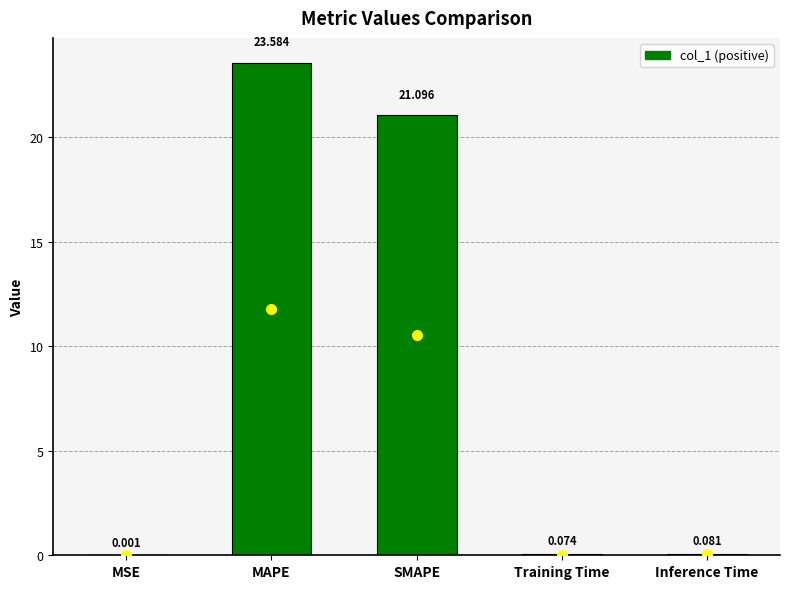

At which label is the value closest to 11?

SMAPE